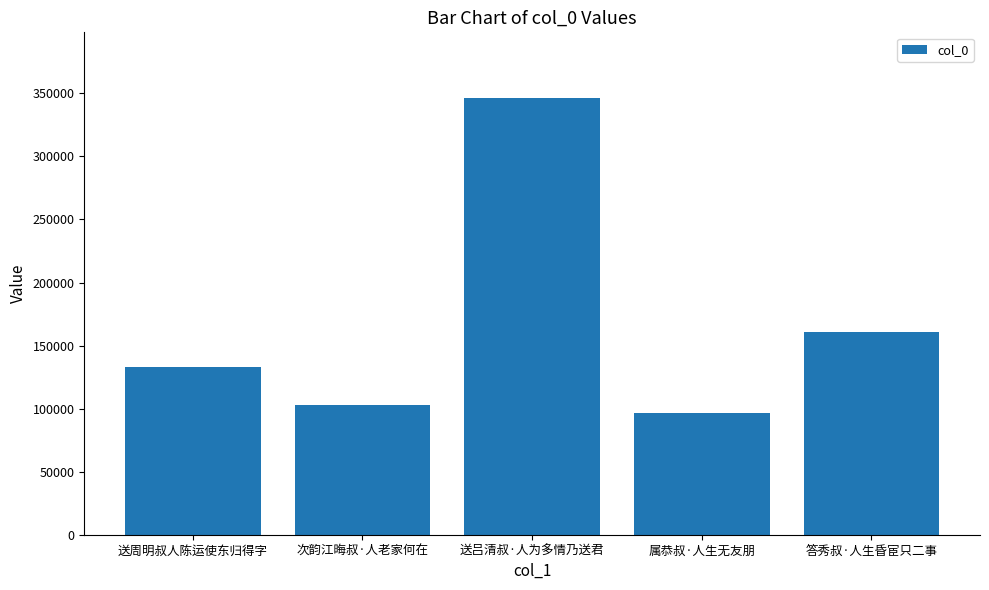

Which label corresponds to the smallest value in the chart?

属恭叔·人生无友朋